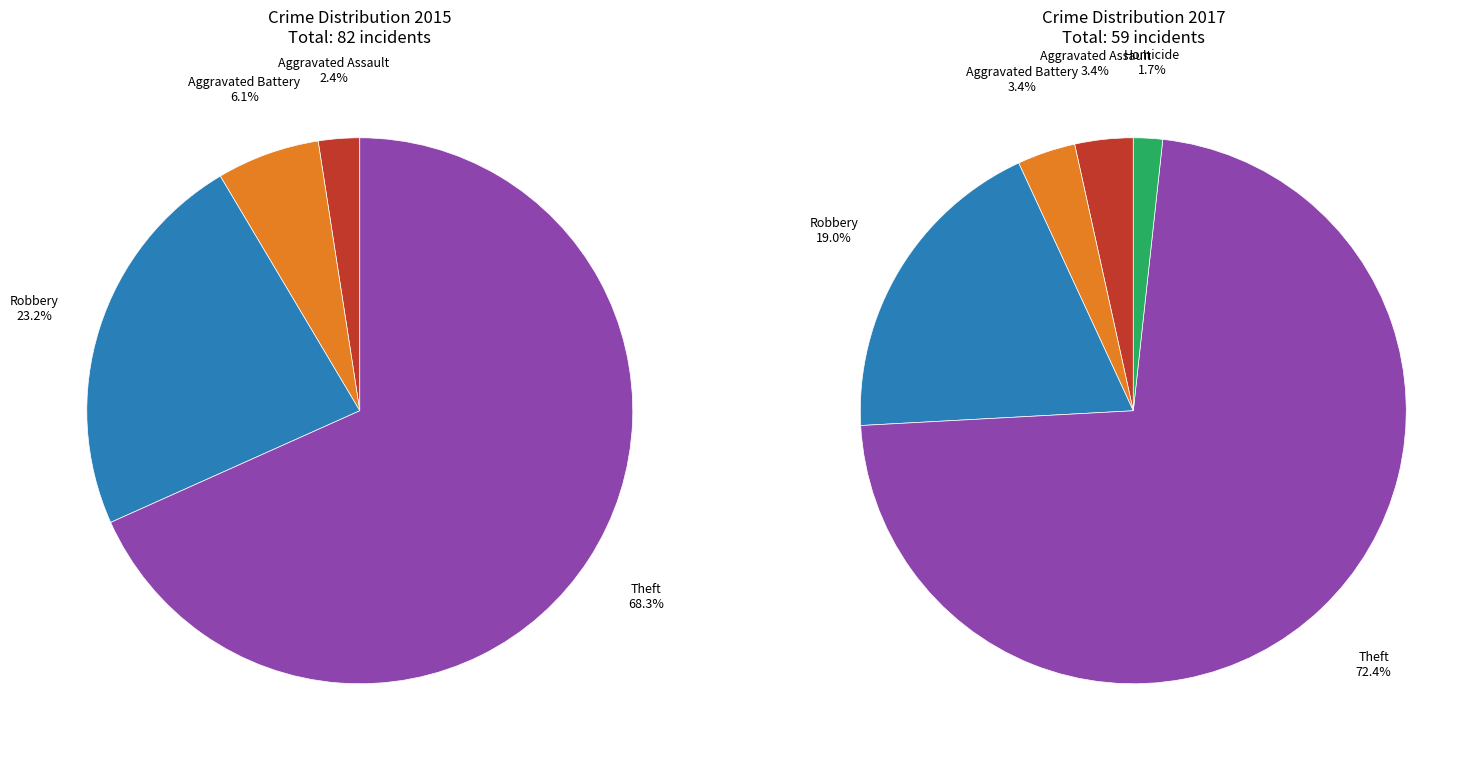

Is there any slice that represents more than half of the pie?

Yes